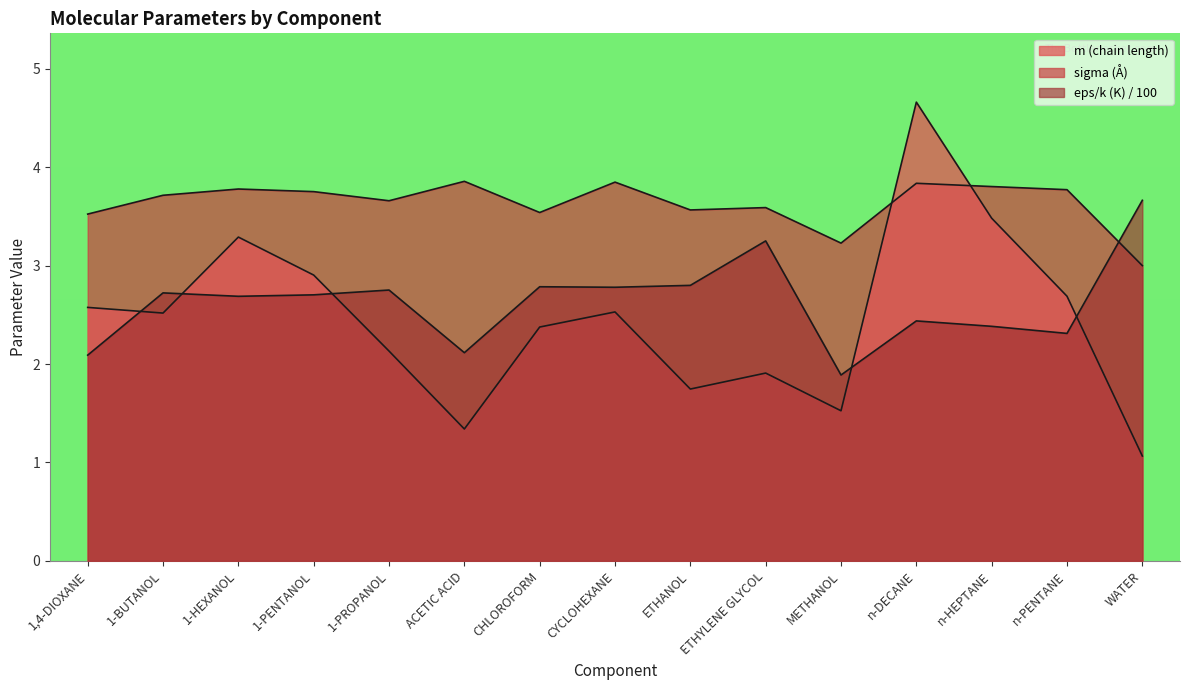

Which series has the largest total across all categories?

sigma